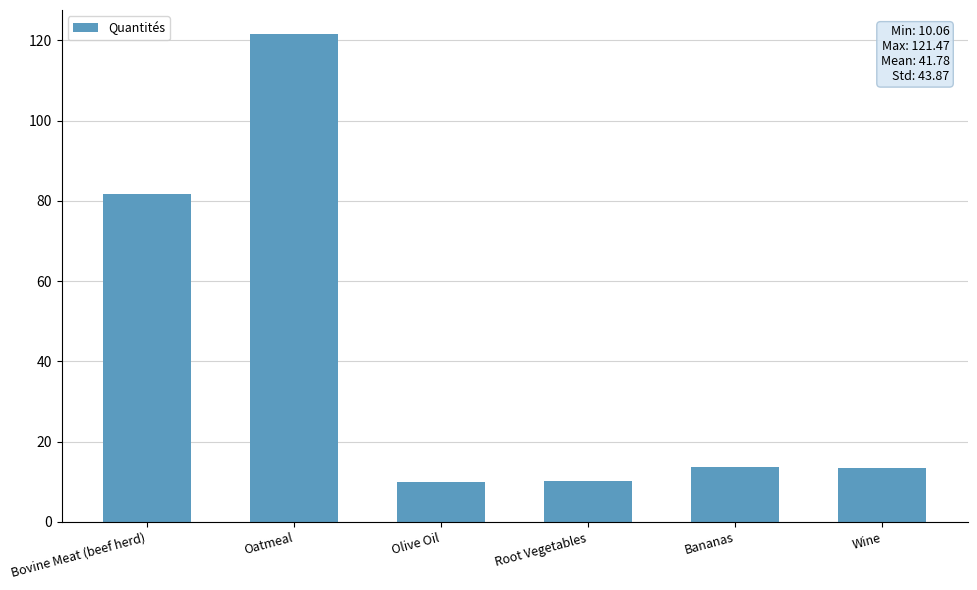

What is the difference between the second highest and second lowest values?

71.5